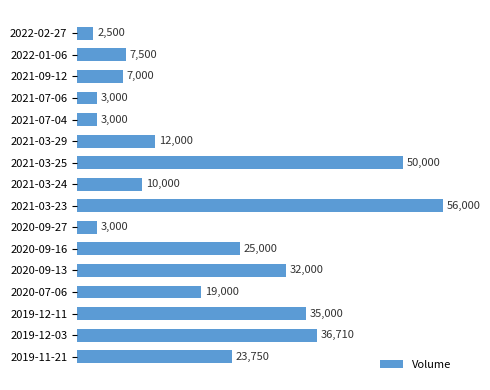

Are the bars grouped side by side (vs. stacked)?

No